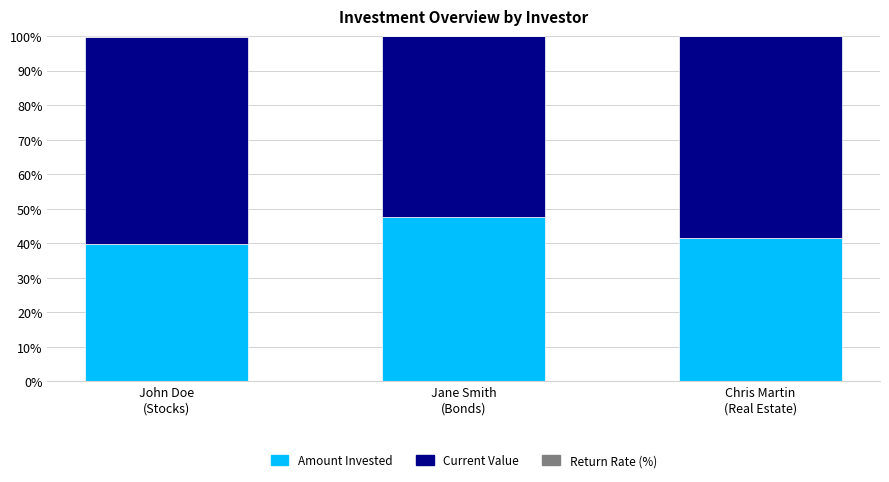

What is the sum of all Amount Invested values?

129.1